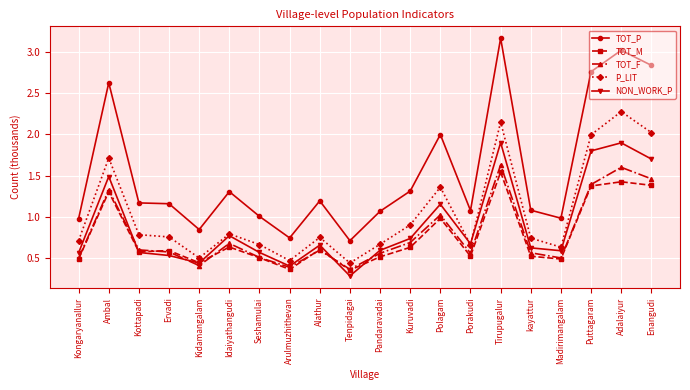

What is the average value of the TOT_P series?

1.6